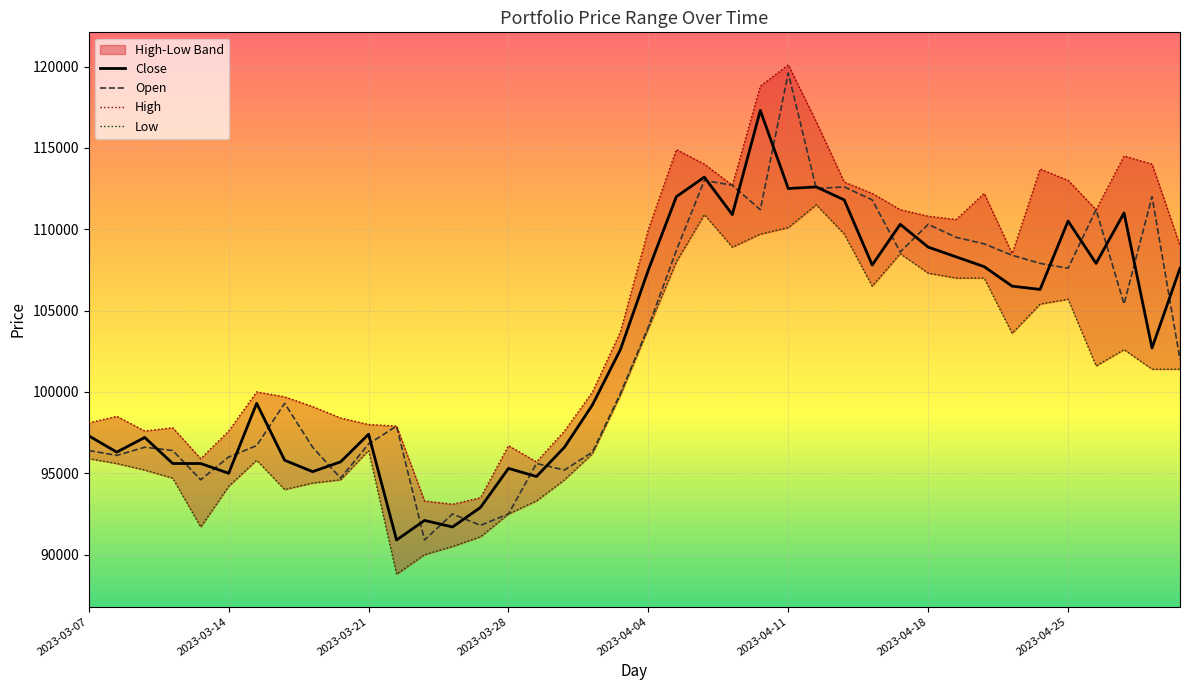

True or false: Close has more than 2 interior local peaks.

True